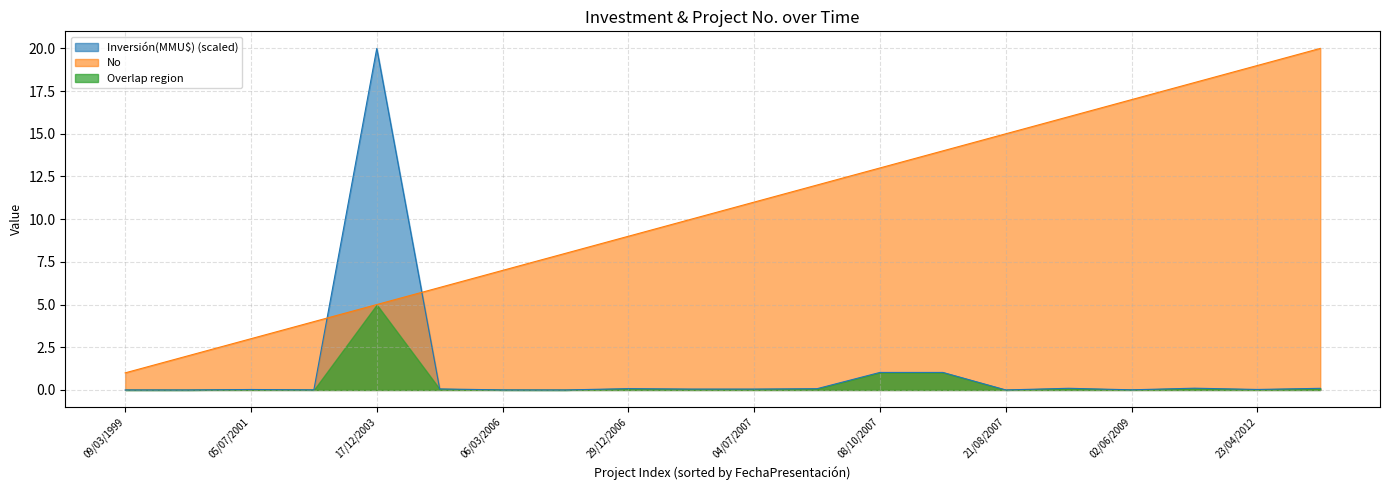

Between 17/12/2003 and 21/10/2021, which series saw the biggest shift?

Inversión(MMU$)